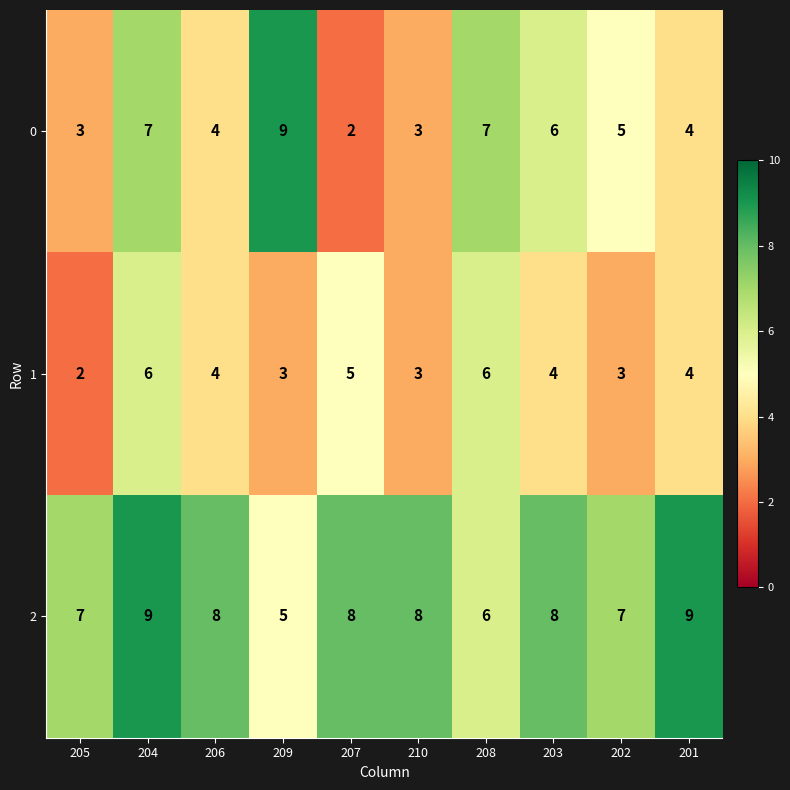

Reading left to right, list all the values displayed in this chart.

0: 205=3	204=7	206=4	209=9	207=2	210=3	208=7	203=6	202=5	201=4
1: 205=2	204=6	206=4	209=3	207=5	210=3	208=6	203=4	202=3	201=4
2: 205=7	204=9	206=8	209=5	207=8	210=8	208=6	203=8	202=7	201=9